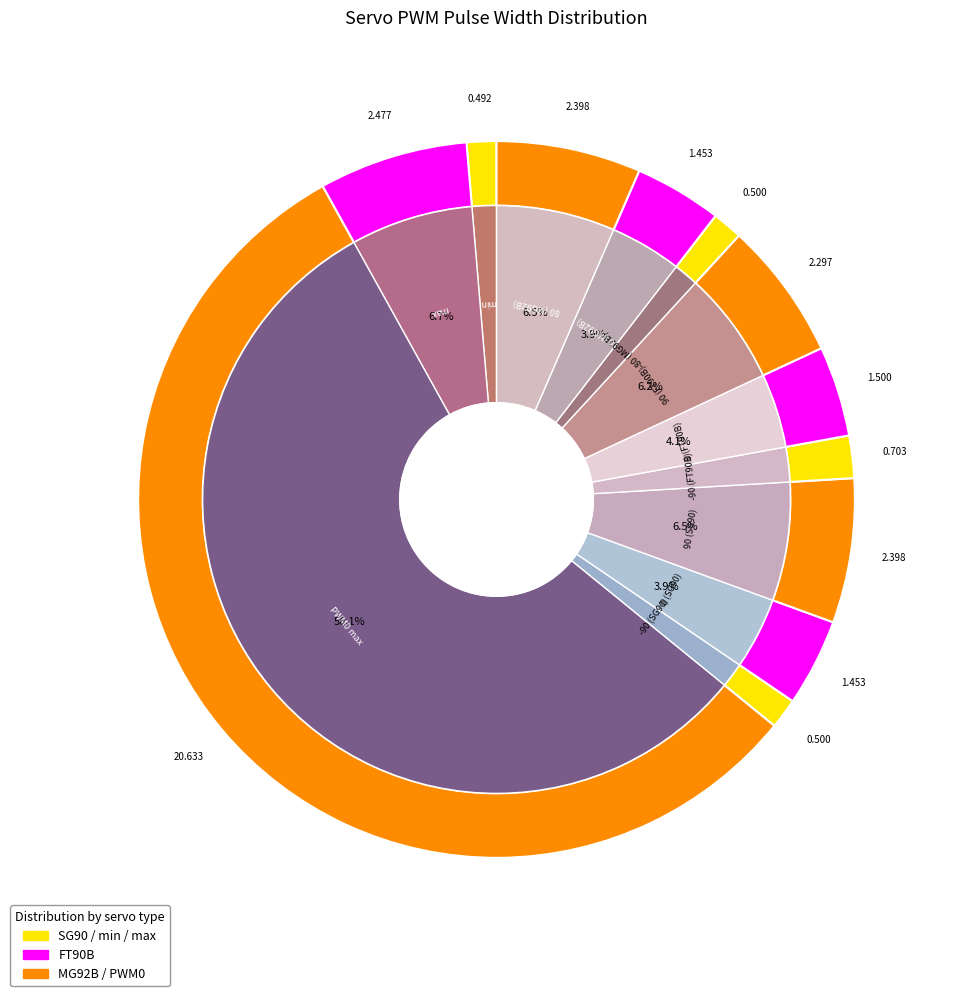

To the nearest percent, what portion does -90 (SG90) represent?

1%